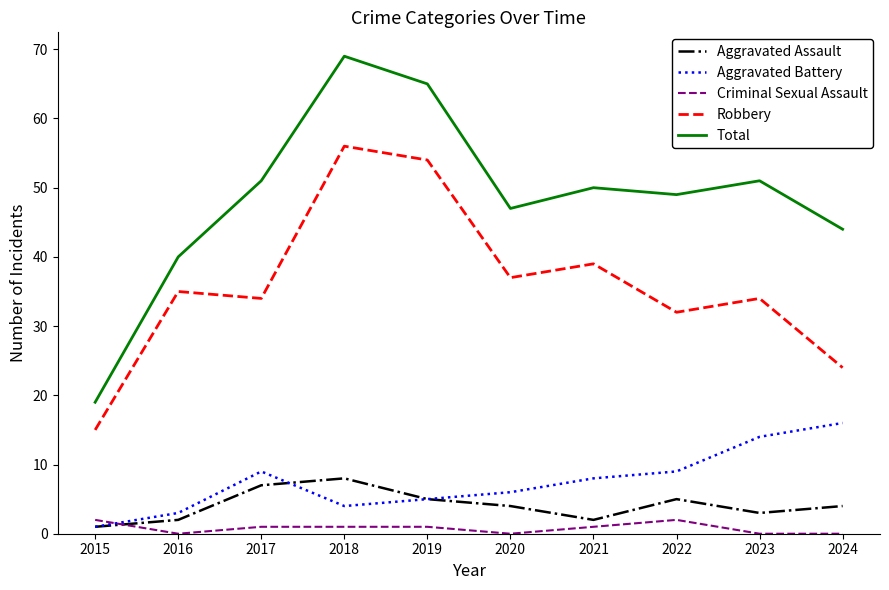

True or false: Aggravated Battery and Robbery cross at least once.

False